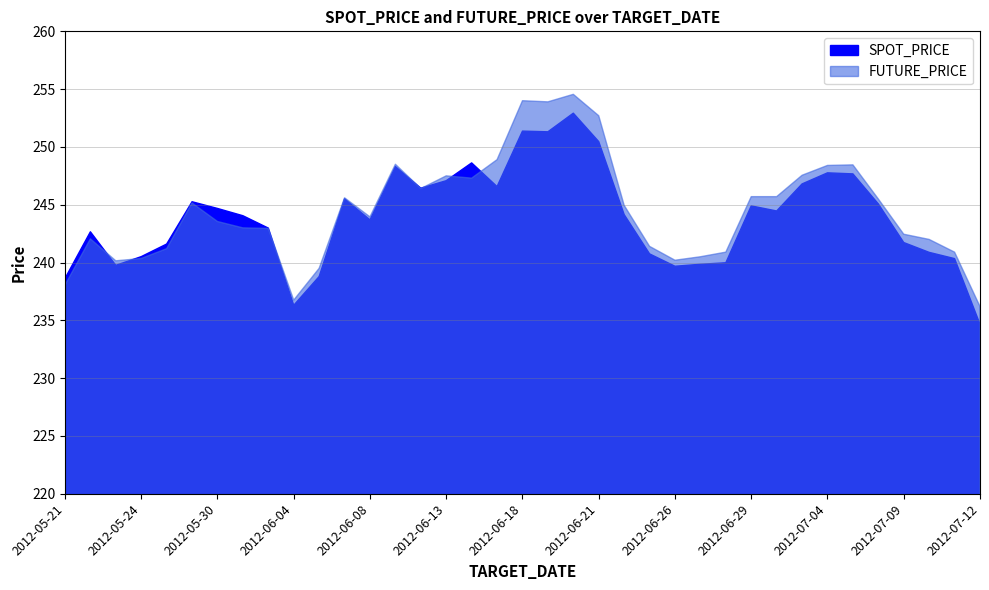

How many distinct data groups are displayed?

2